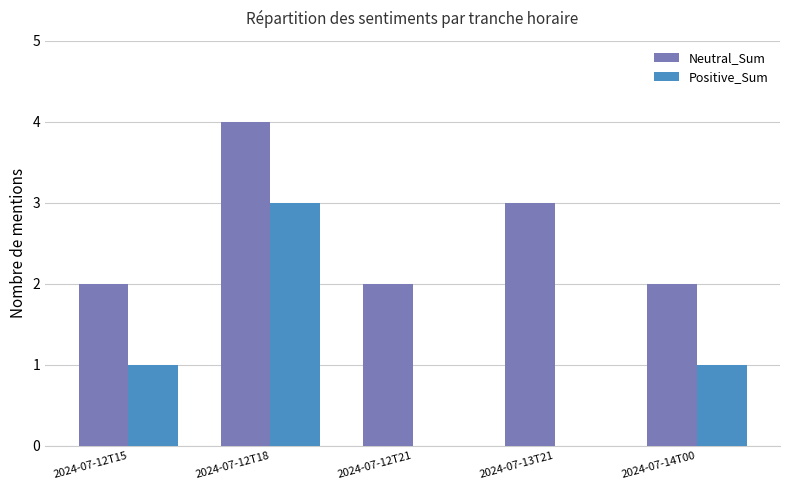

Which category has the highest value across all series?

2024-07-12T18